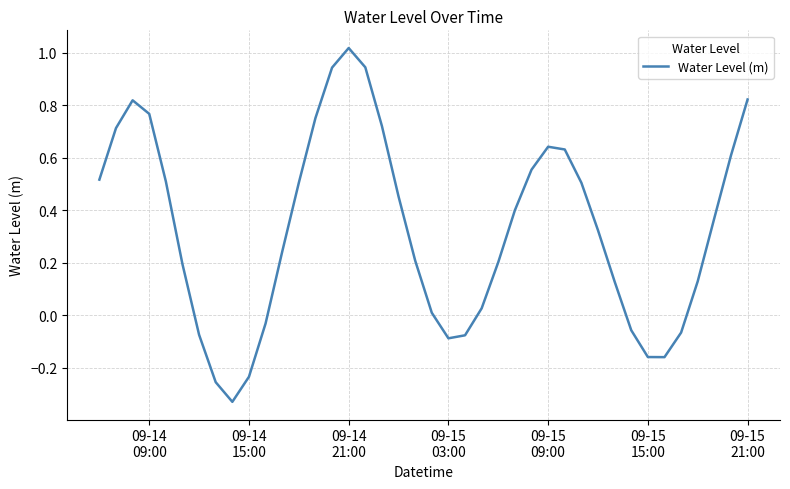

How many negative values are there?

11